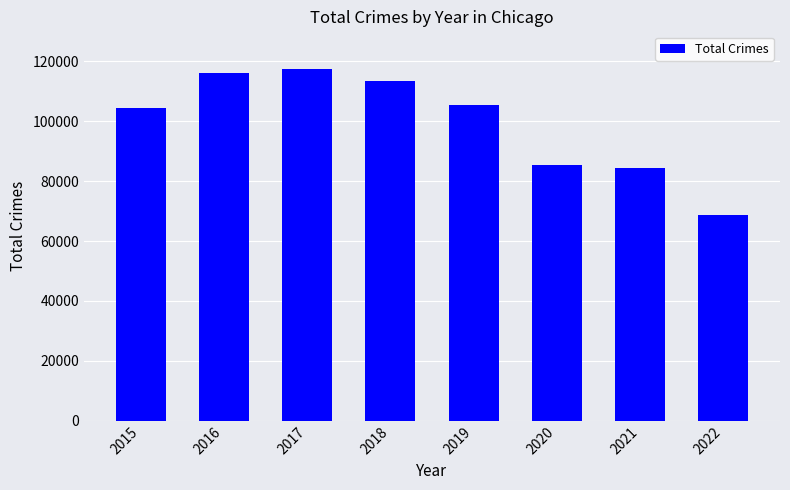

What is the sum of the values at 2016 and 2019?

221585